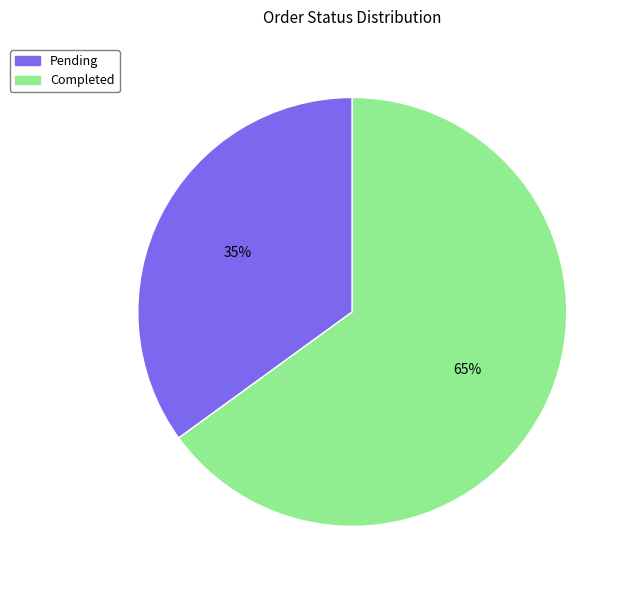

Which has a higher value, Completed or Pending?

Completed